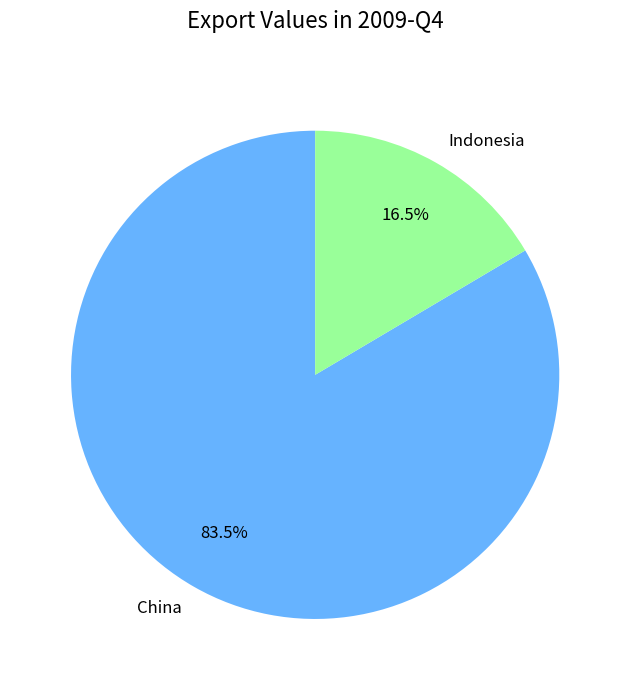

Is there a majority slice in this chart?

Yes